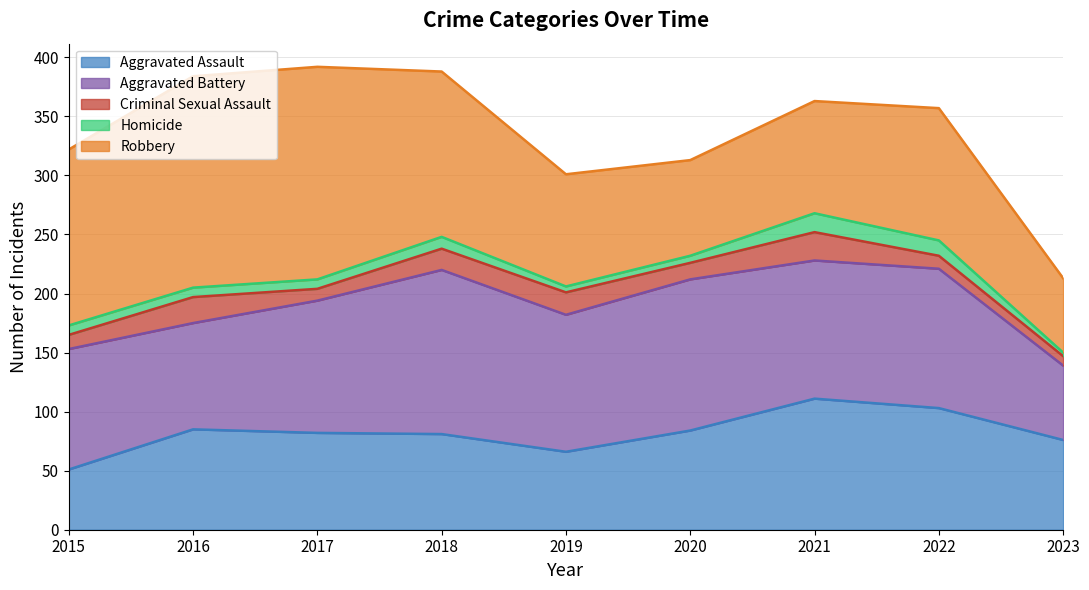

How many data points in Robbery are less than 112?

4